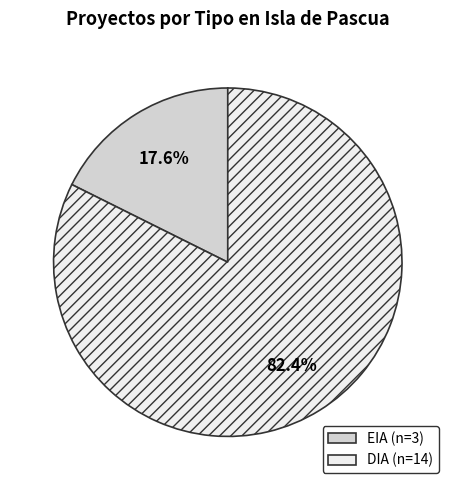

What percentage is the EIA slice, to the nearest percent?

18%